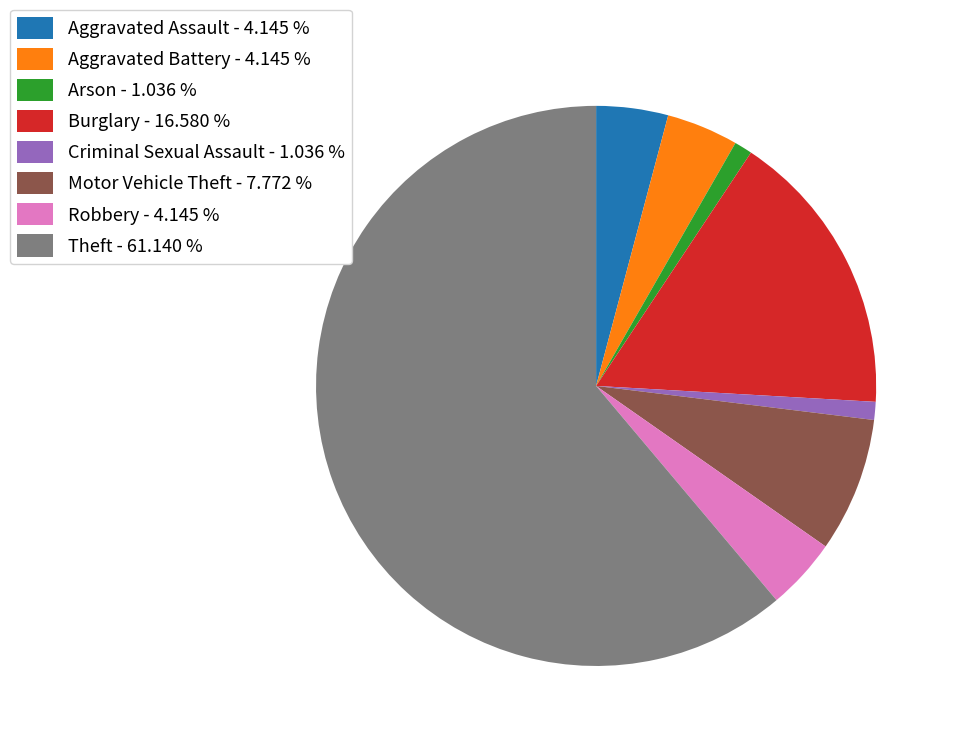

Which slice is the largest?

Theft